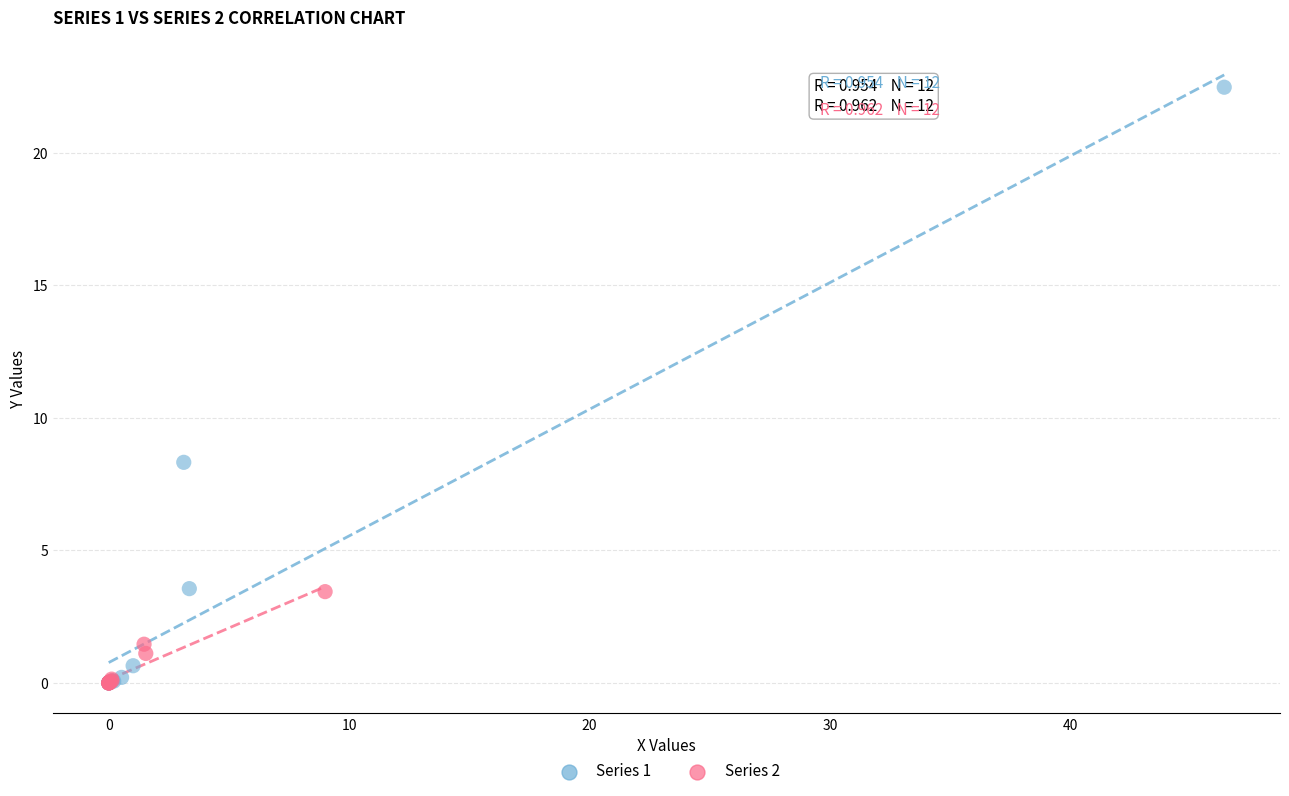

Which series reaches the maximum Y coordinate?

Series 1